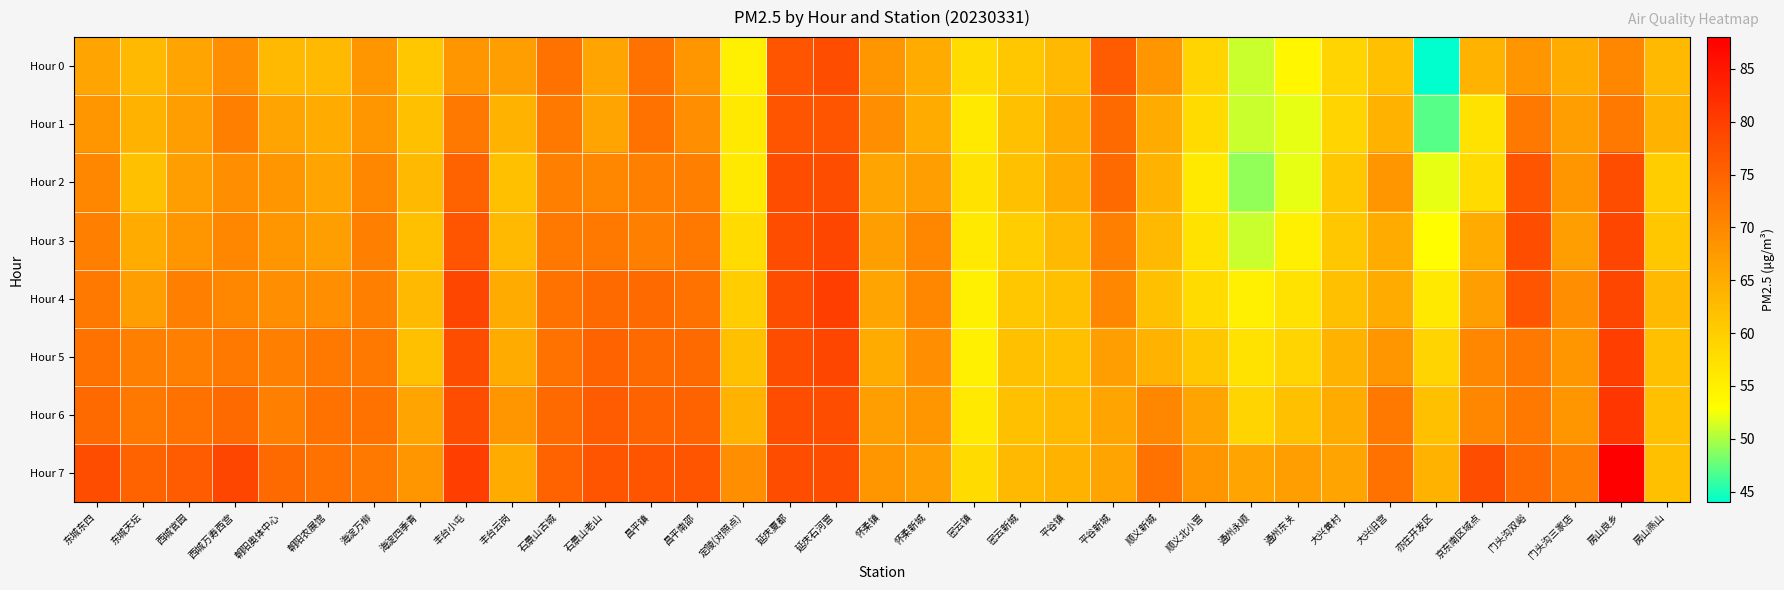

What is the difference between the highest and lowest values at 延庆夏都?

1